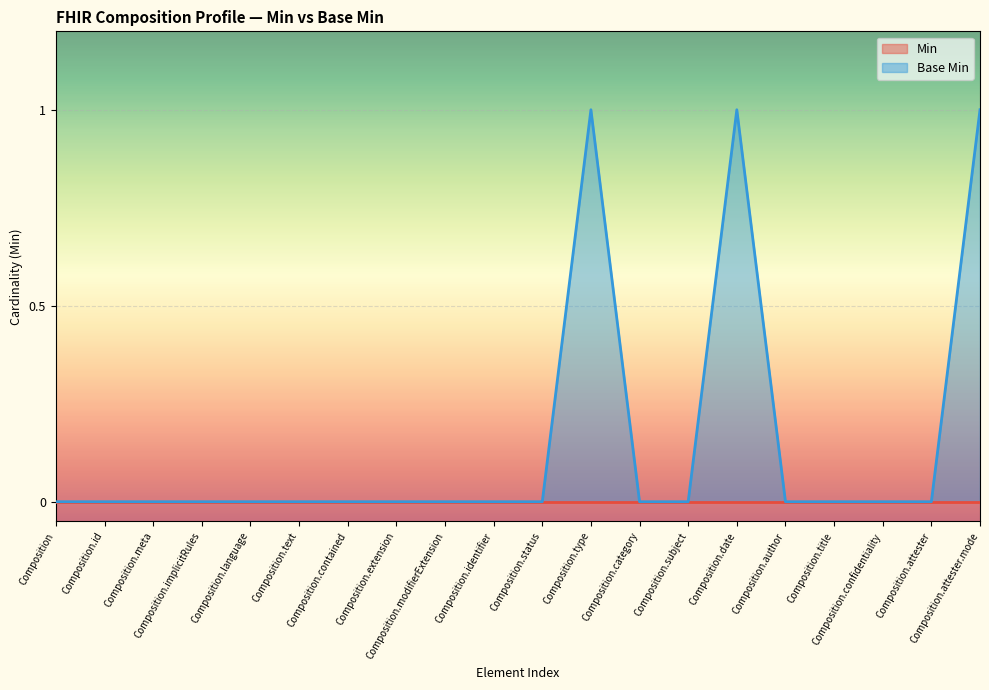

What position from the right is Composition.confidentiality?

3